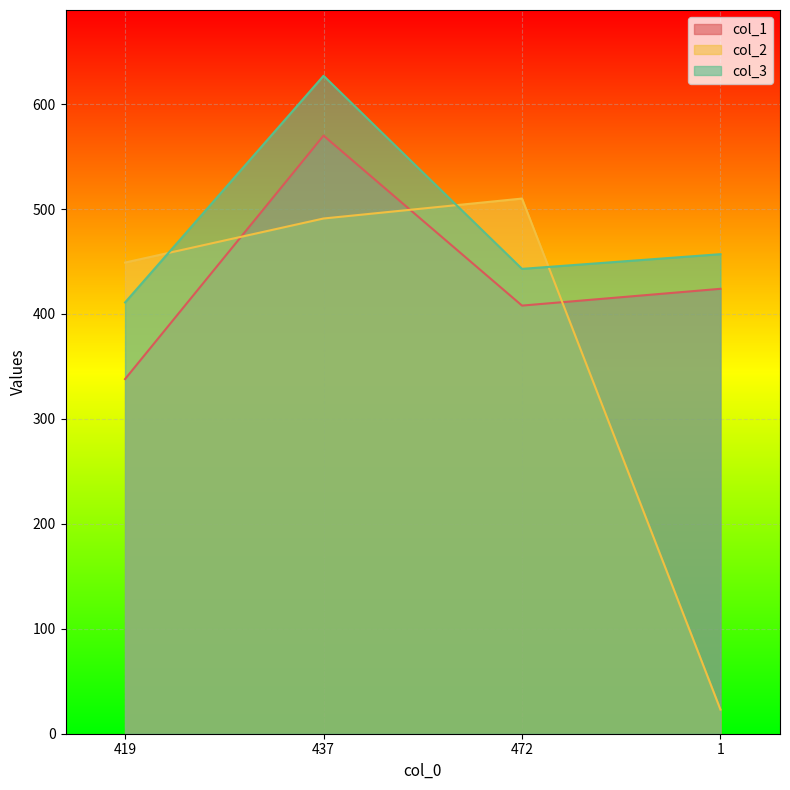

List the labels in order of col_2 value, largest first.

472, 437, 419, 1